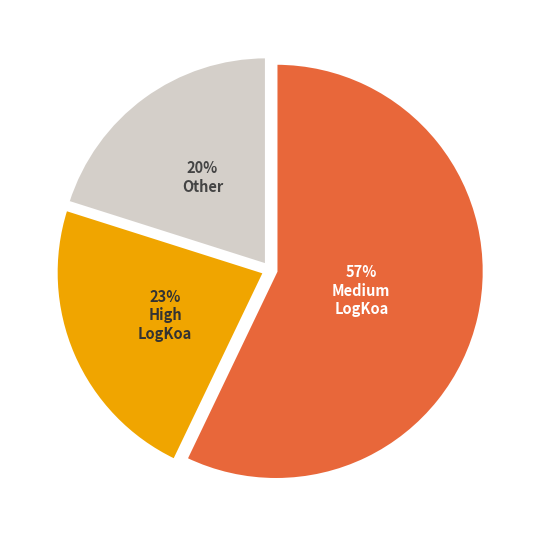

Does any single category account for the majority?

Yes